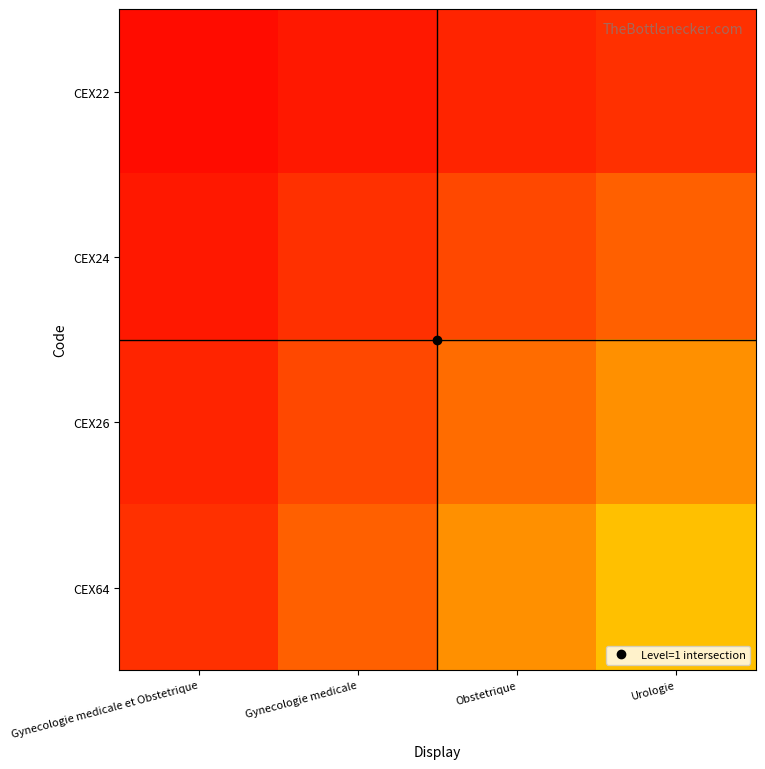

What is the total value across all series at Obstetrique?

30